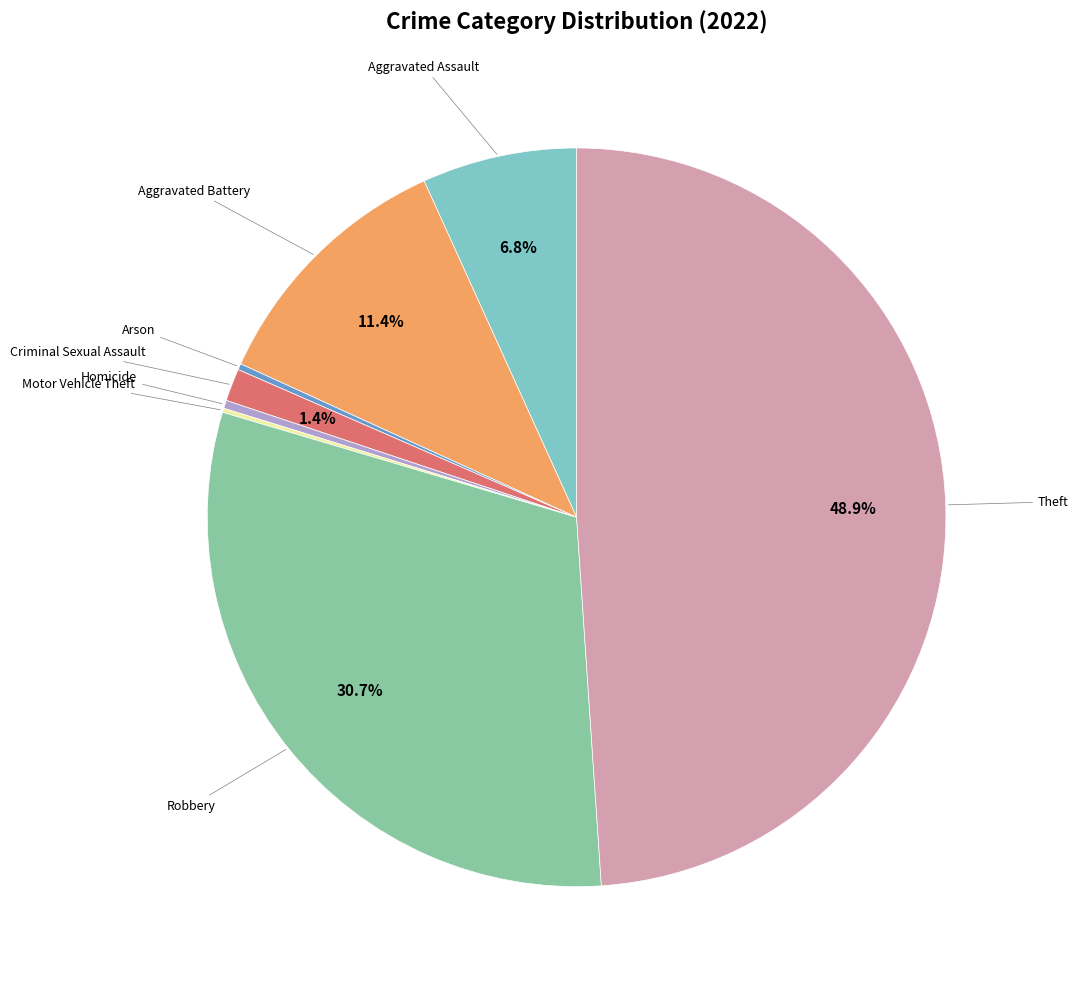

Does any single category account for the majority?

No